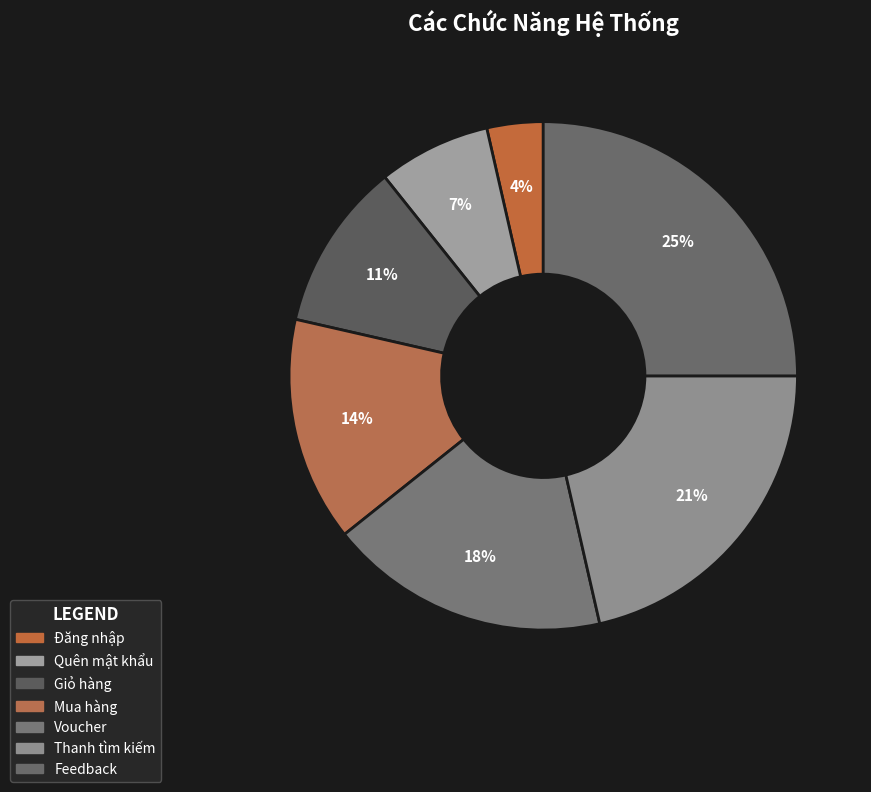

Which slice is the largest?

Feedback